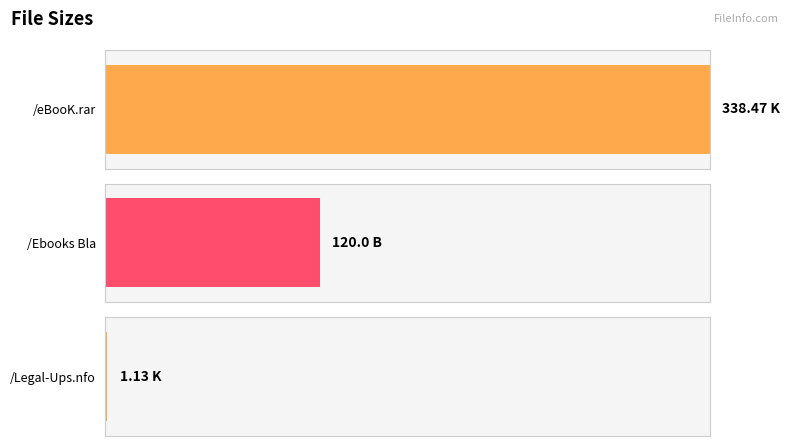

What is the difference between the maximum and minimum values?

337.3